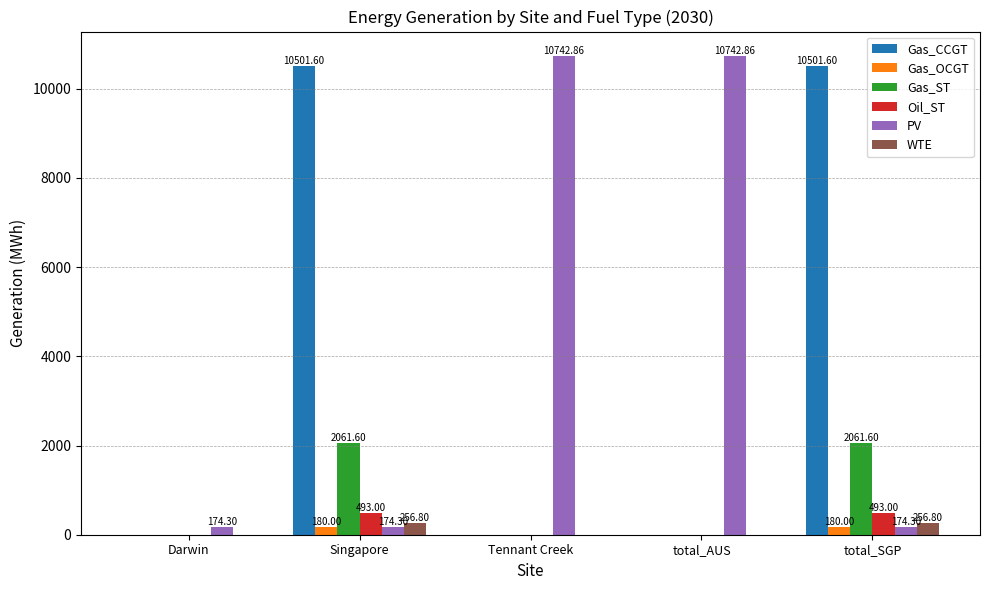

Which series has the widest spread of values?

PV